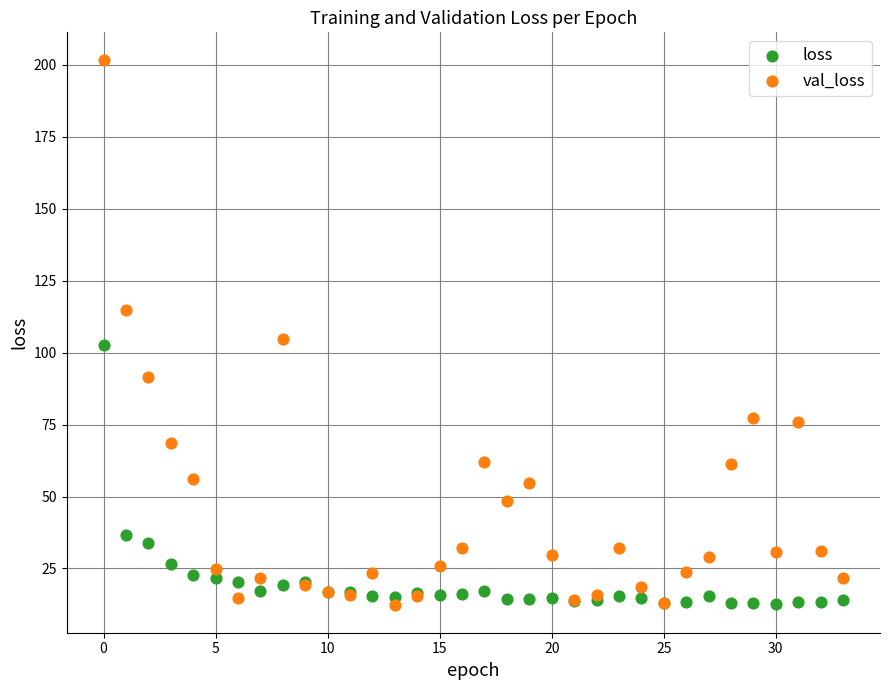

Which series contains the highest Y value?

val_loss